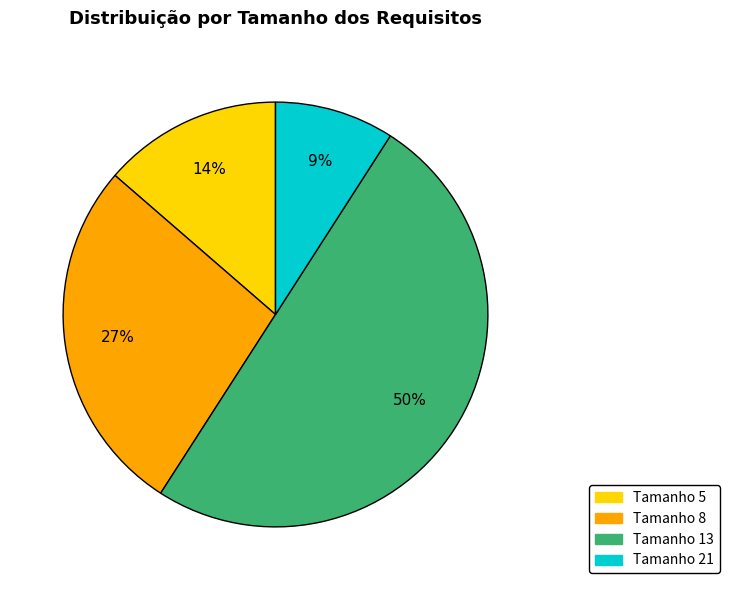

Does Tamanho 21 represent more than half of the total?

No